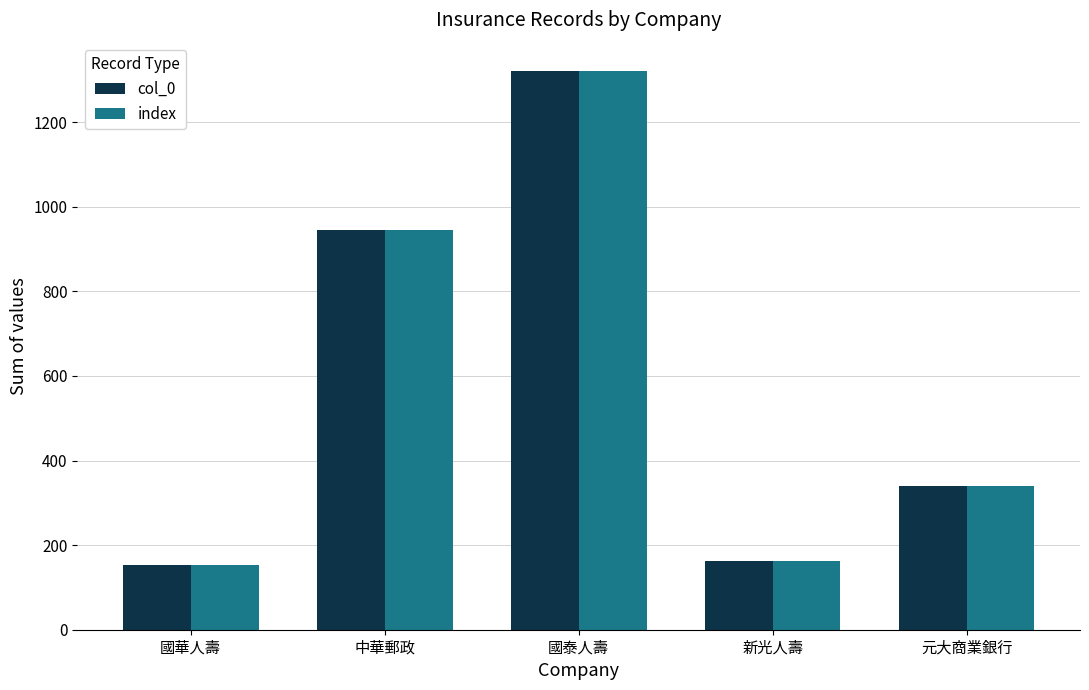

How many data points in col_0 are less than 341?

2